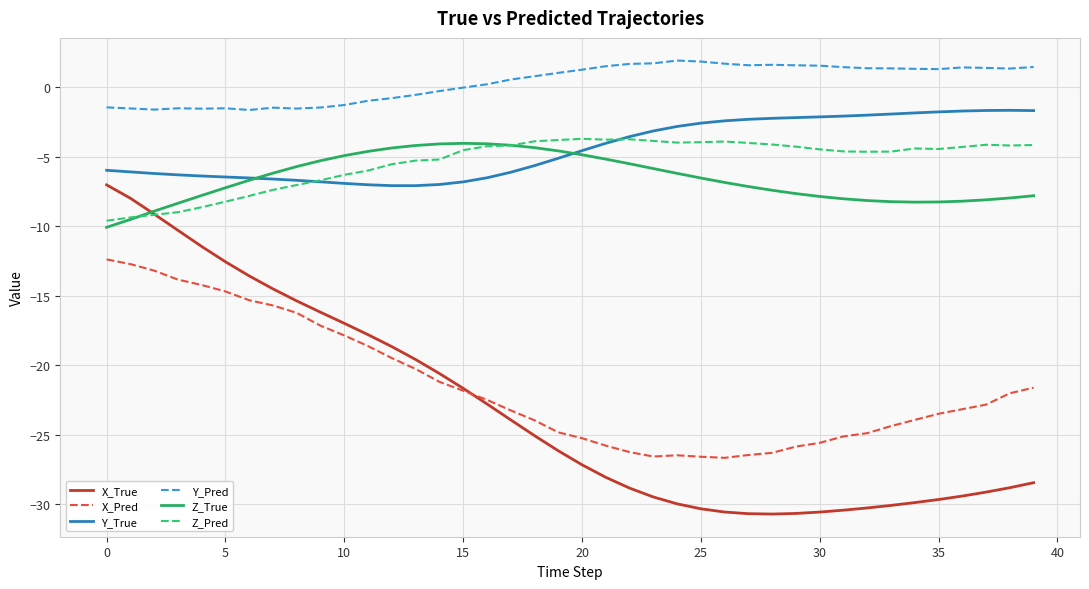

What is the lowest value of the X_Pred series?

-26.7